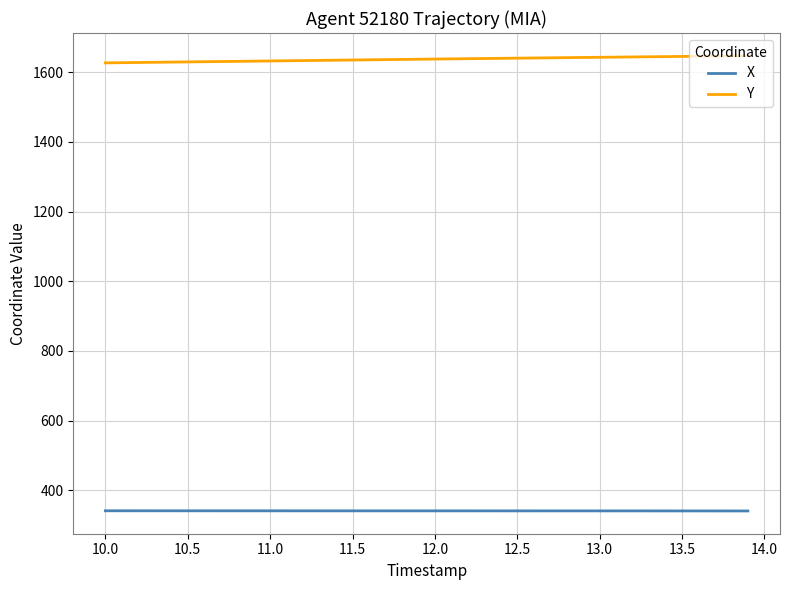

Which series has the largest total across all categories?

Y